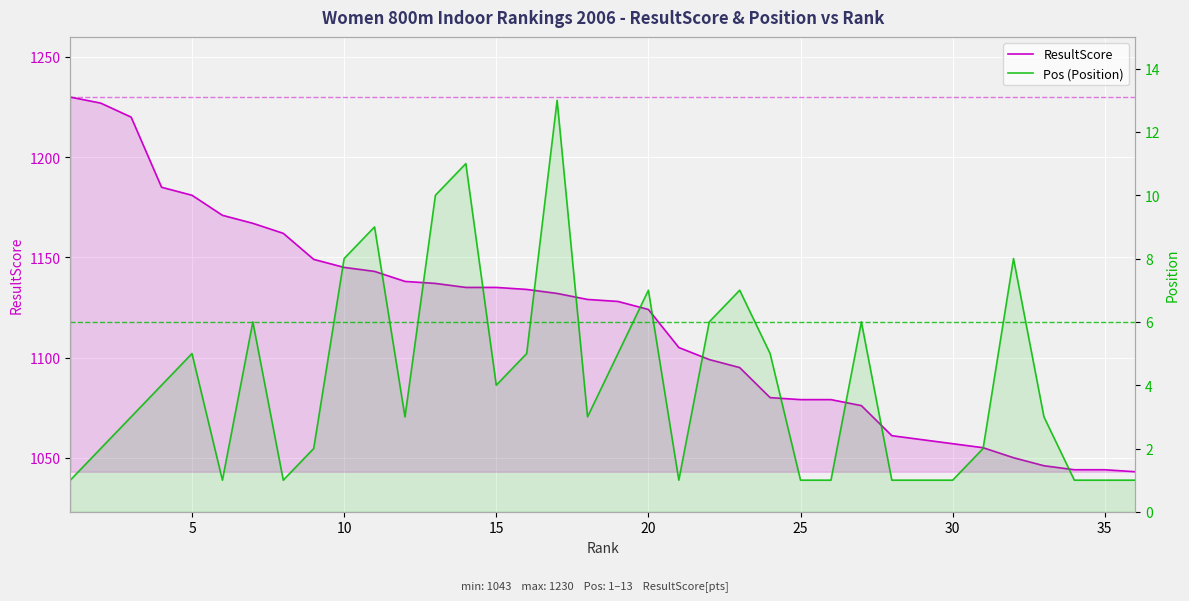

What is the maximum value shown in the chart?

1230